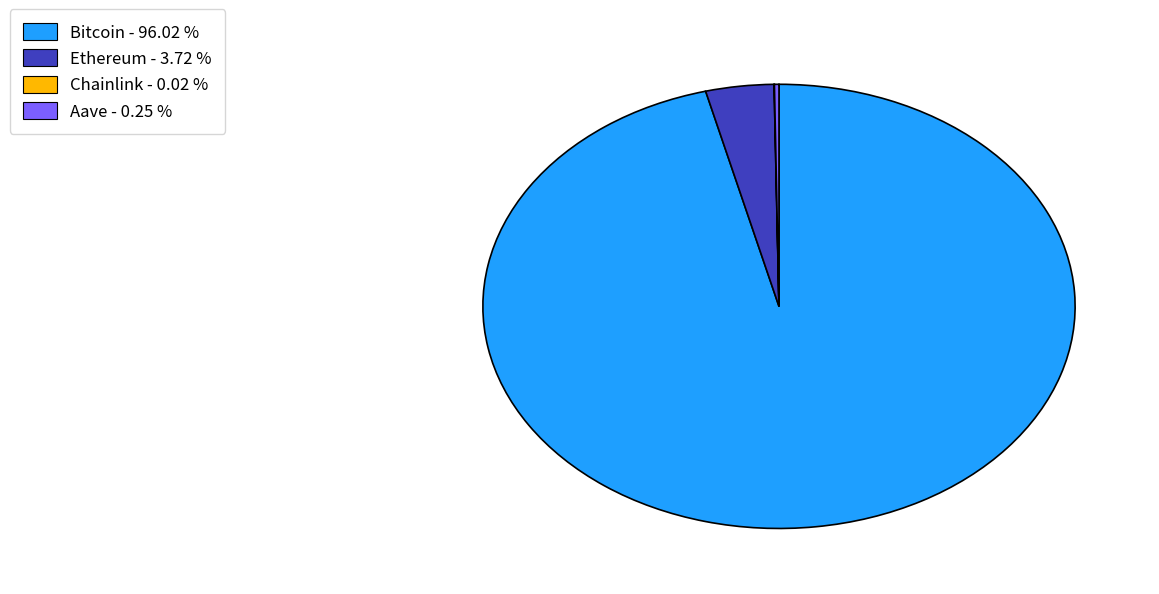

Does Bitcoin - 96.02 % represent more than half of the total?

Yes